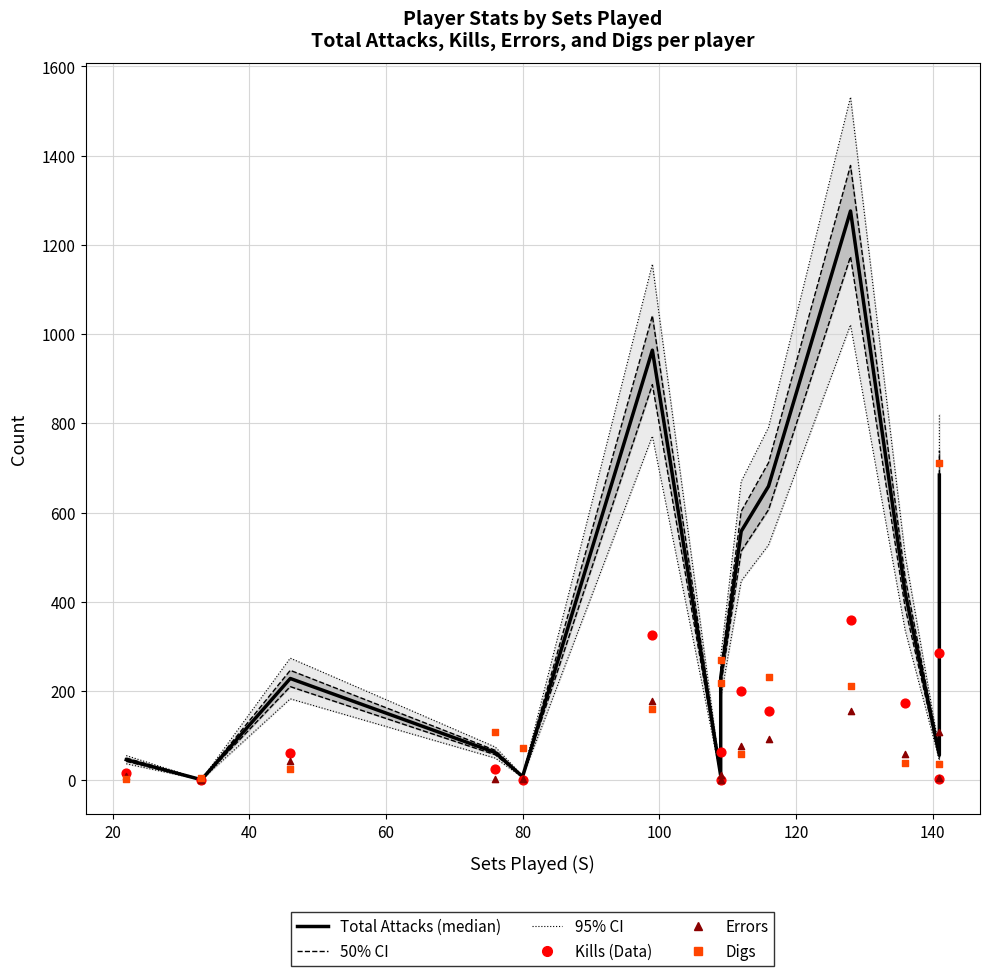

Which series has the widest spread of Y values?

Total Attacks (median)